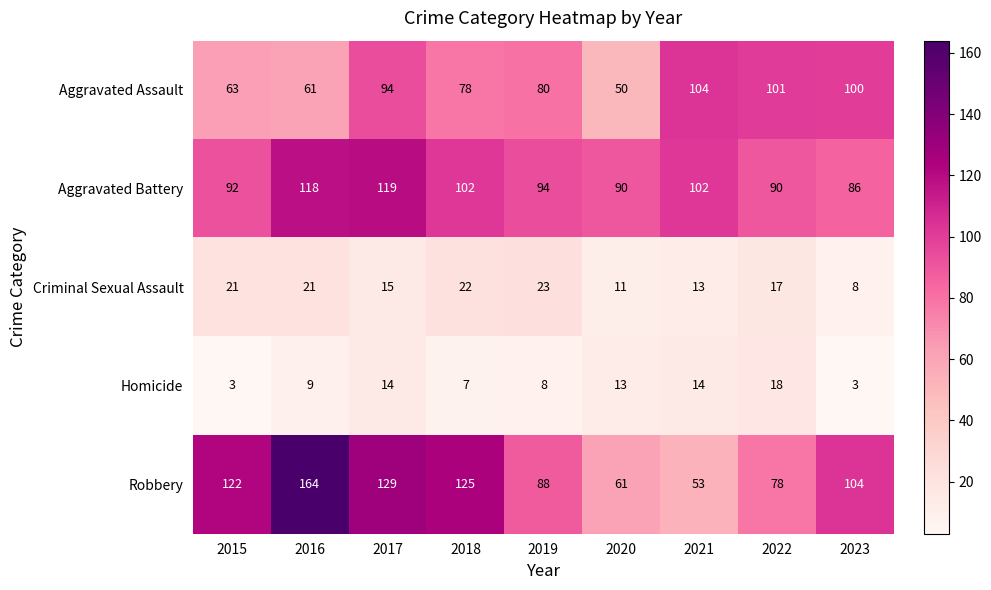

How many categories are shown in the chart?

9